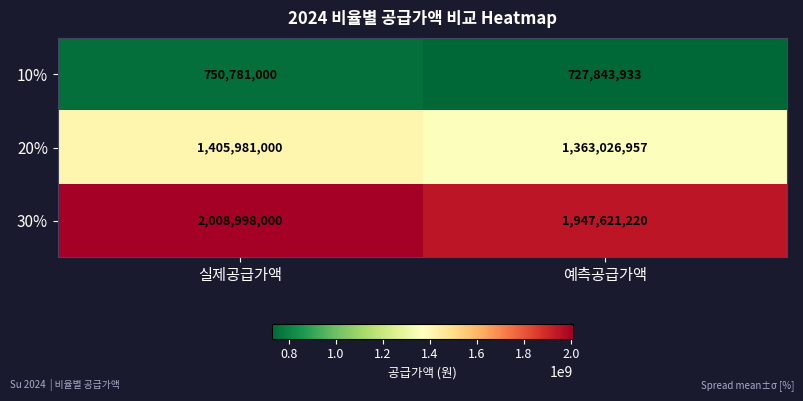

At which category is the sum across all series the highest?

실제공급가액